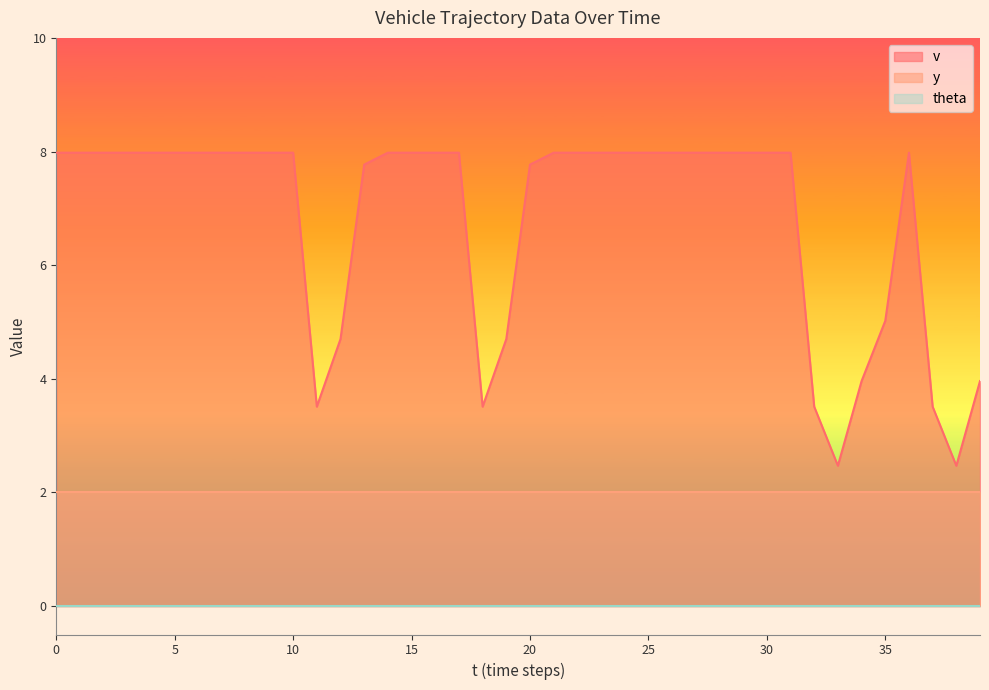

True or false: v and y cross at least once.

False